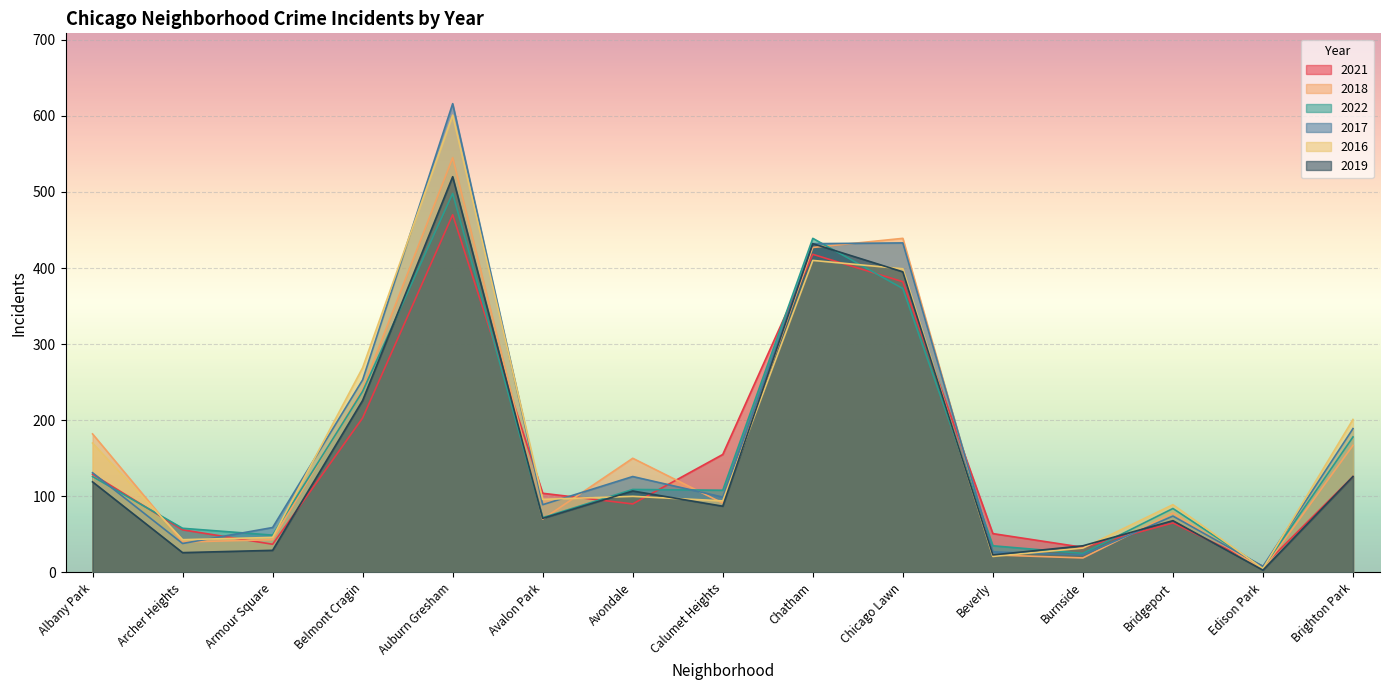

In 2017, how many points are lower than both neighbors (excluding endpoints)?

5